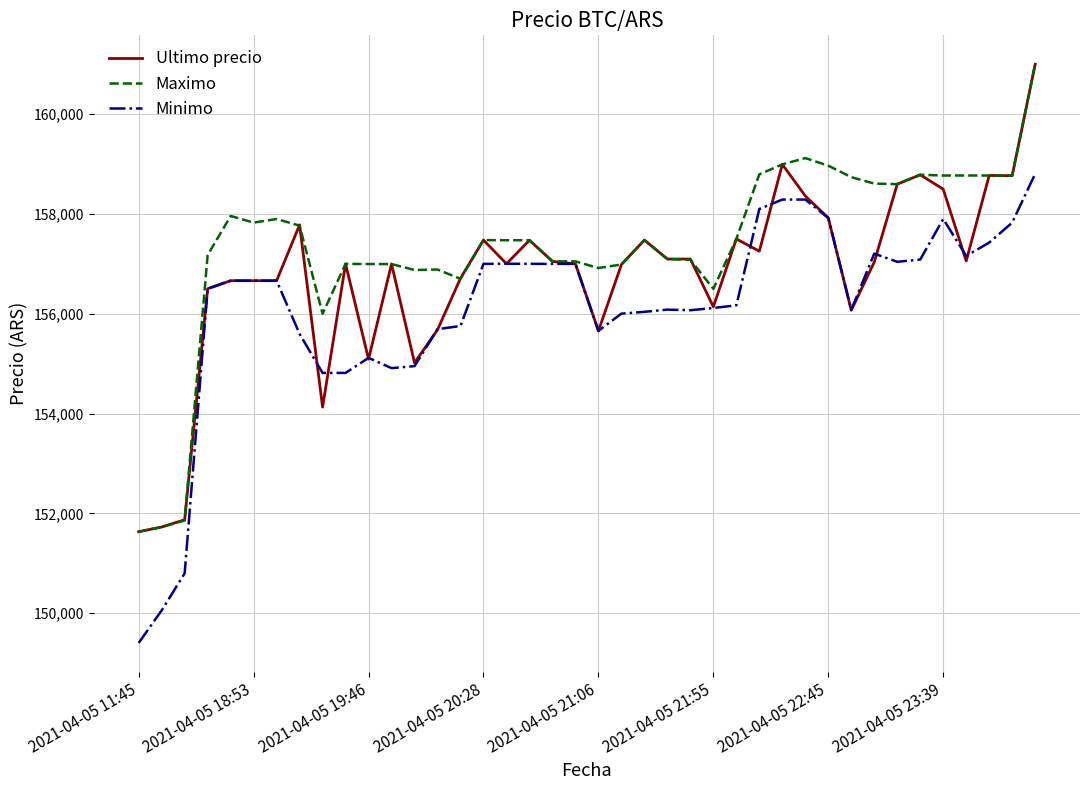

How many values in the Ultimo precio series are below 157036?

20